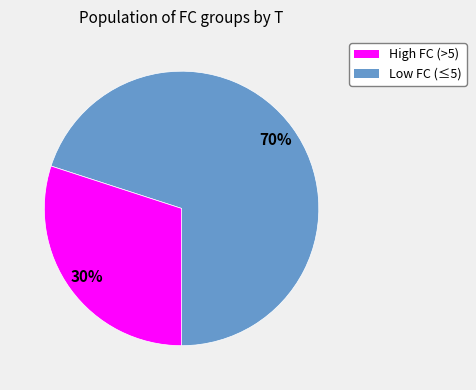

To the nearest percent, what is the average slice percentage?

50%